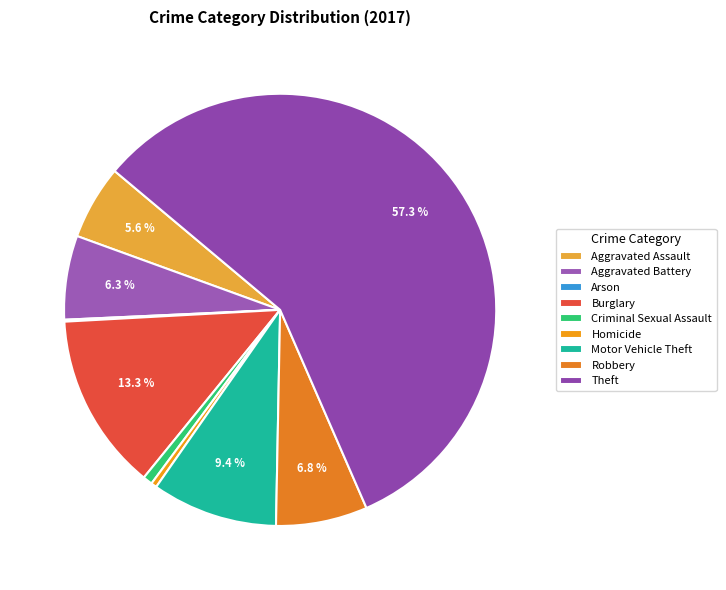

What is the largest slice in the pie chart?

Theft